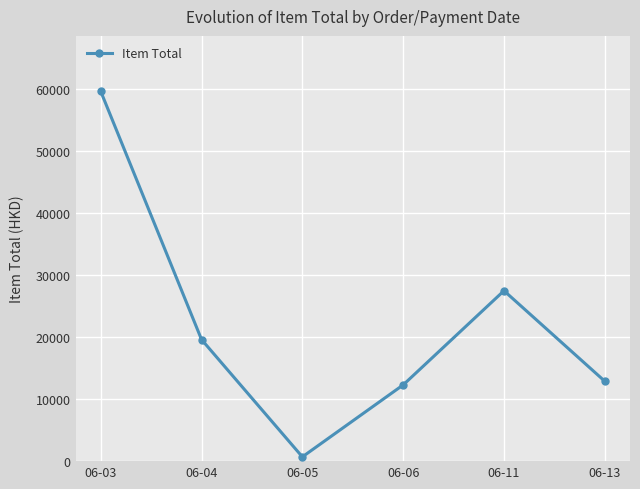

Rank the categories by value from lowest to highest.

06-05, 06-06, 06-13, 06-04, 06-11, 06-03